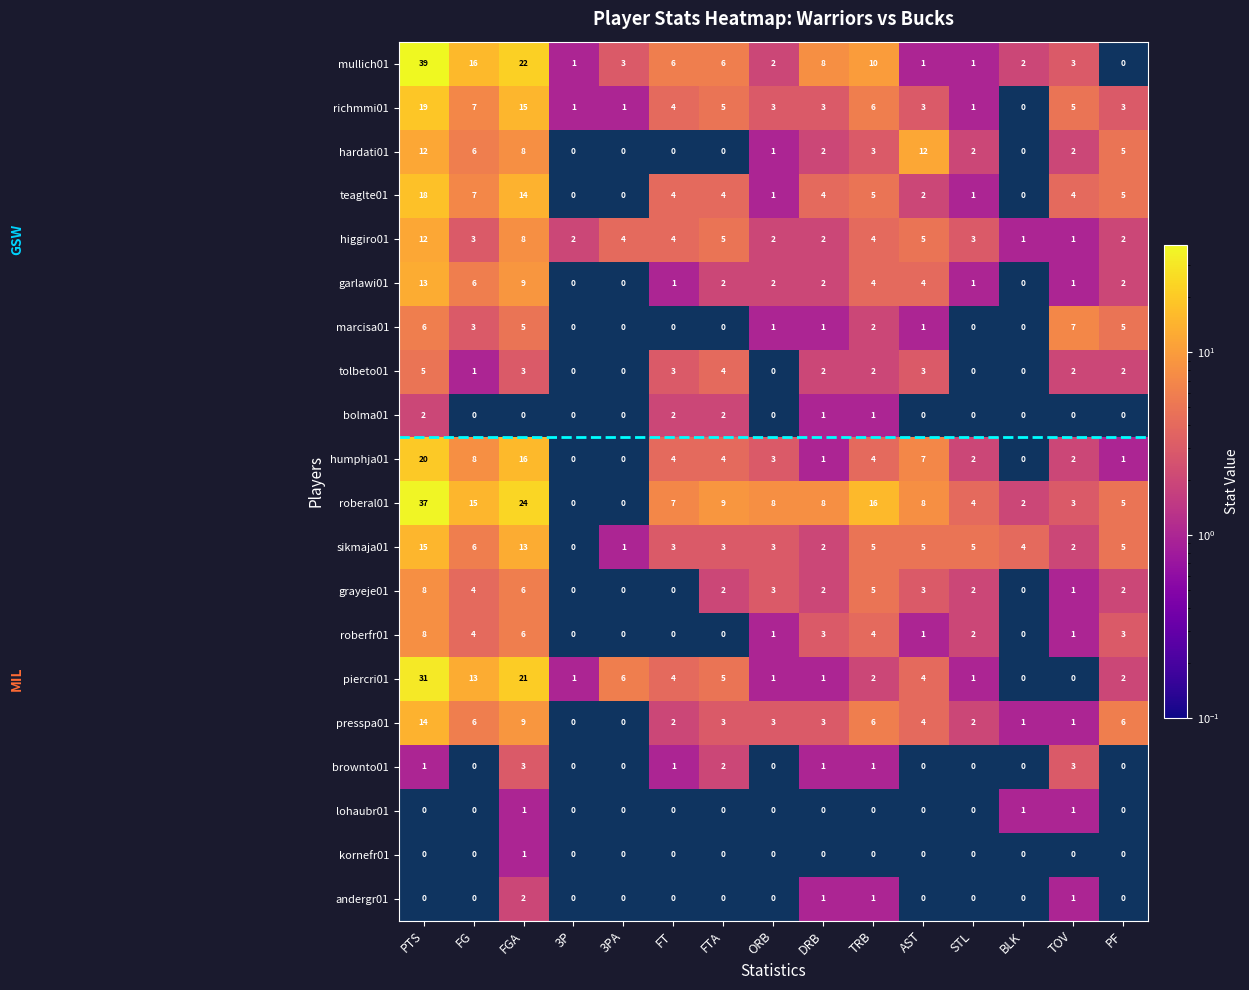

What is the sum of all roberfr01 values?

33